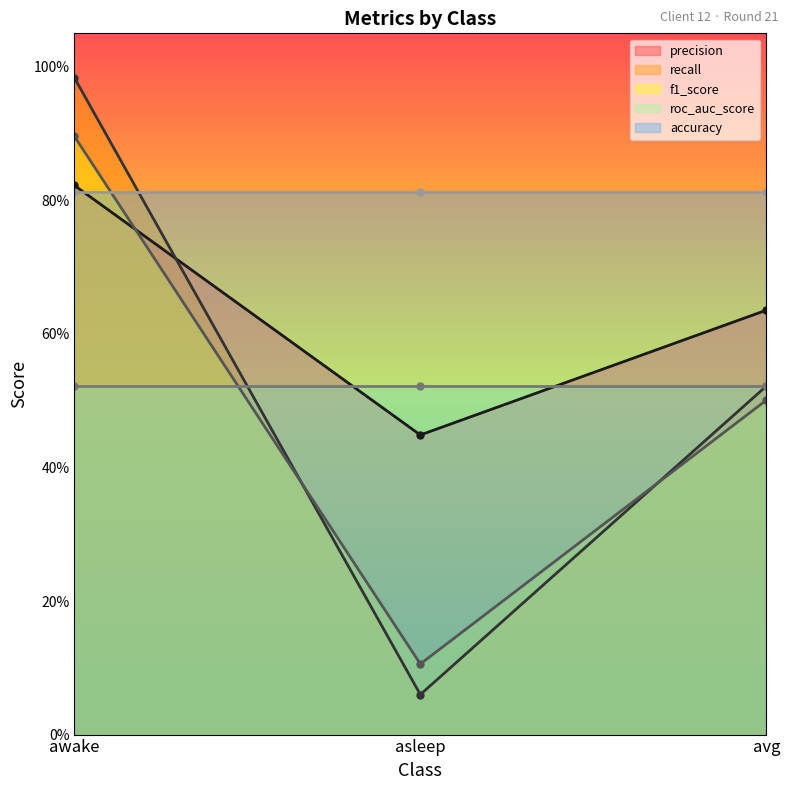

What is the label of the 2nd point from the left?

asleep